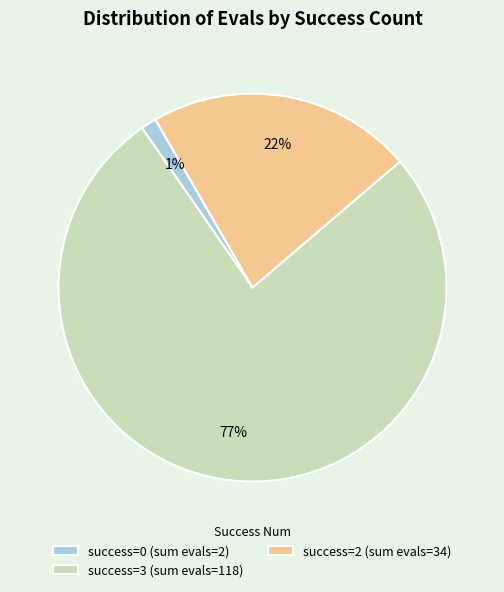

Is success=2 (sum evals=34) the majority of the pie?

No